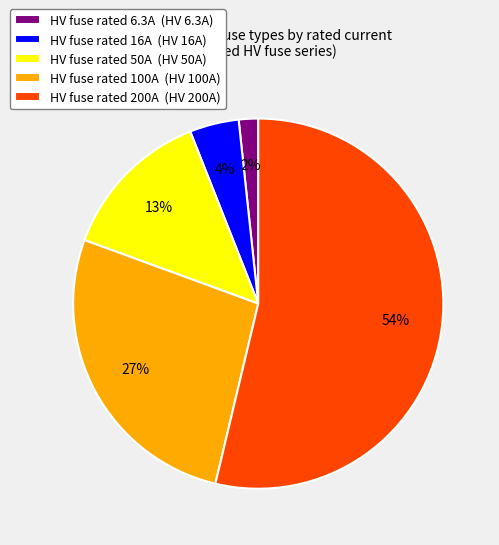

Is there a majority slice in this chart?

Yes